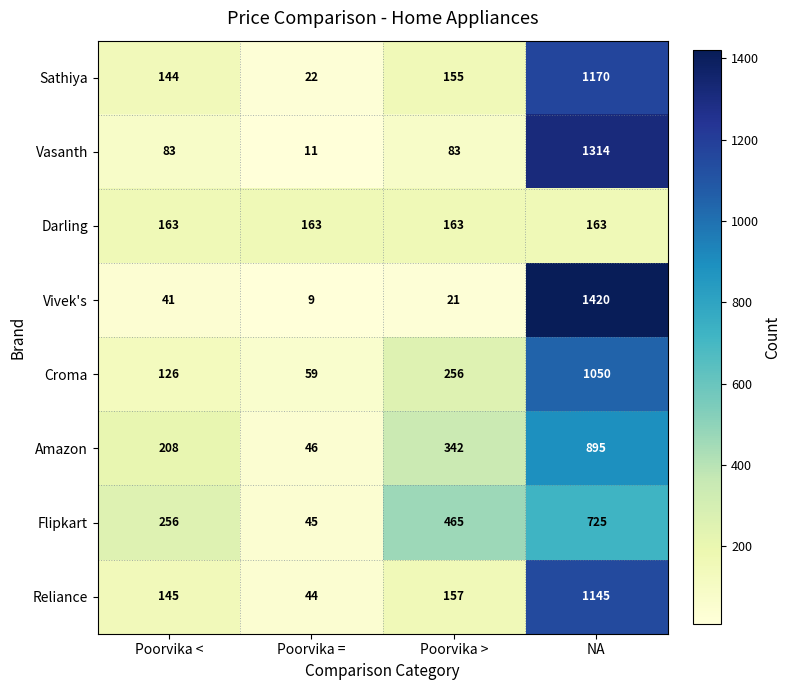

What is the difference between the Reliance values at Poorvika = and Poorvika <?

101